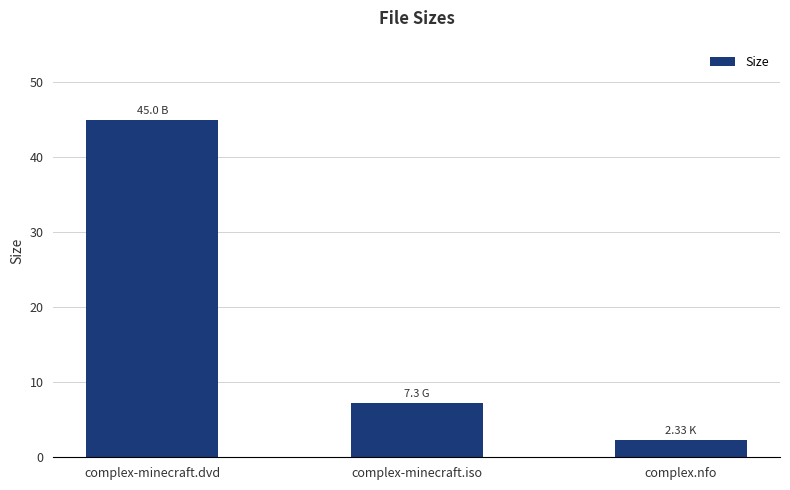

At which category does the chart reach its minimum across all series?

complex.nfo